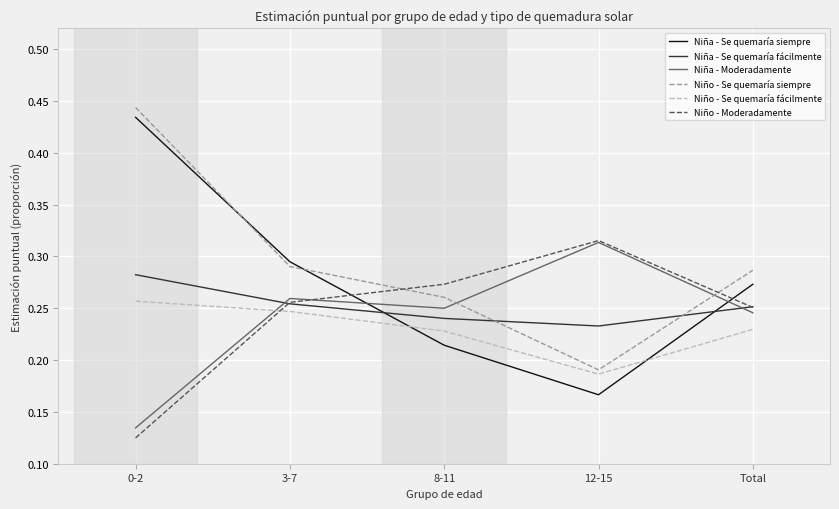

How many lines are shown in the chart?

6